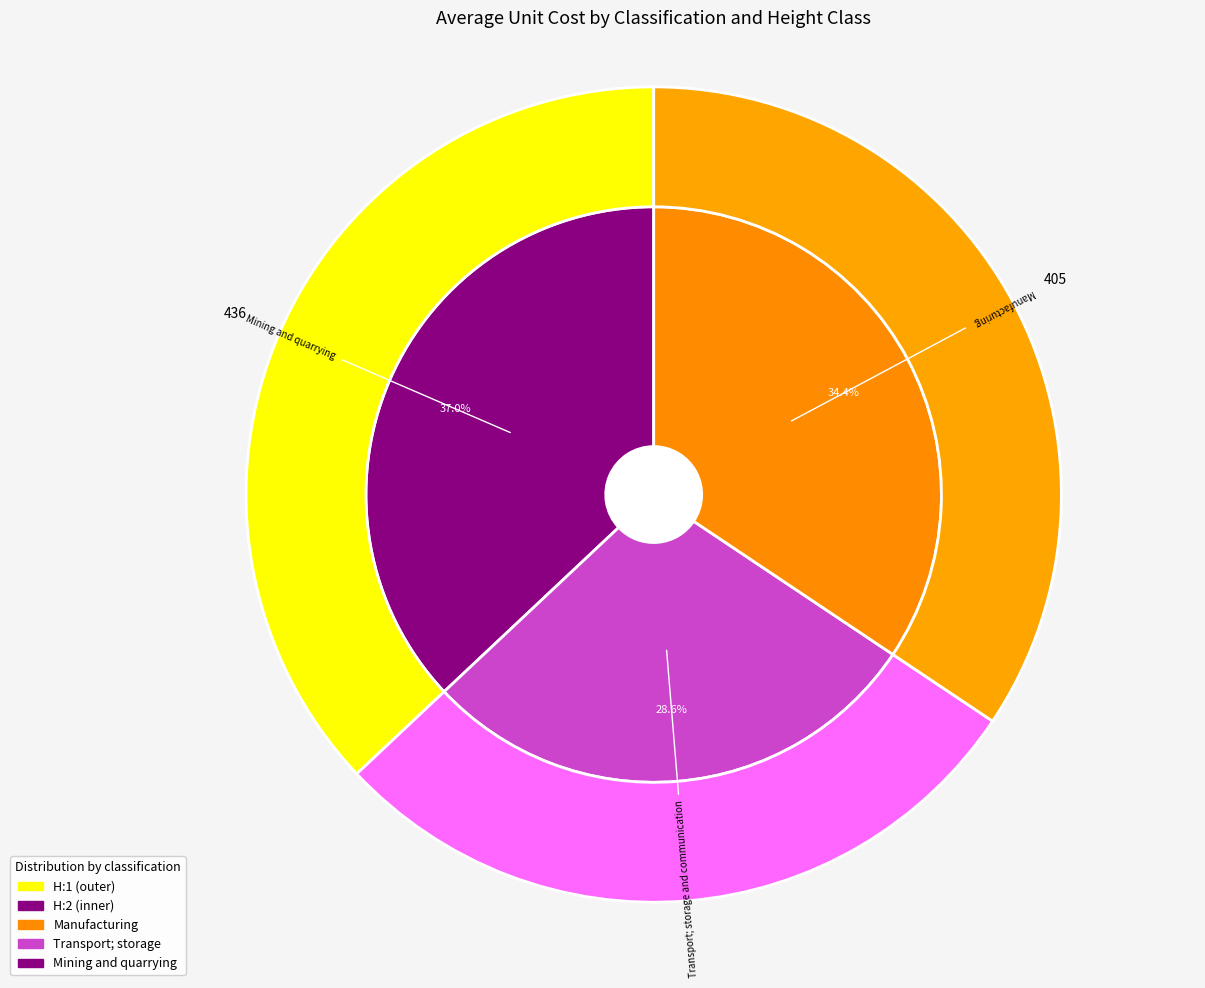

What is the largest slice in the pie chart?

Mining and quarrying